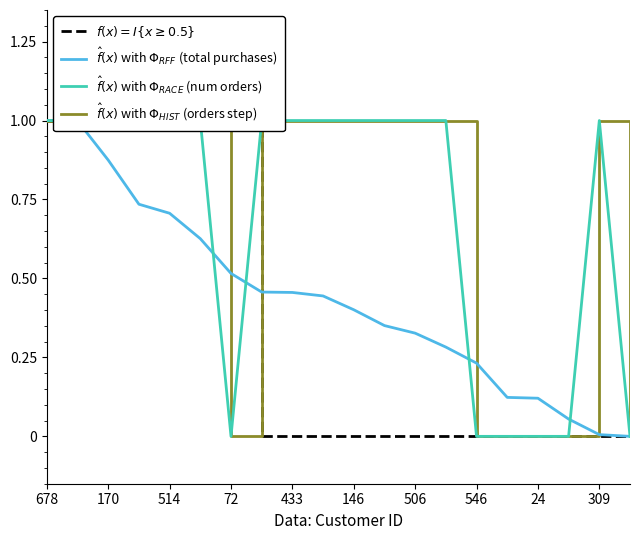

What are all the series names shown in the legend?

$f(x) = I\{x \geq 0.5\}$, $\hat{f}(x)$ with $\Phi_{RFF}$ (total purchases), $\hat{f}(x)$ with $\Phi_{RACE}$ (num orders), $\hat{f}(x)$ with $\Phi_{HIST}$ (orders step)